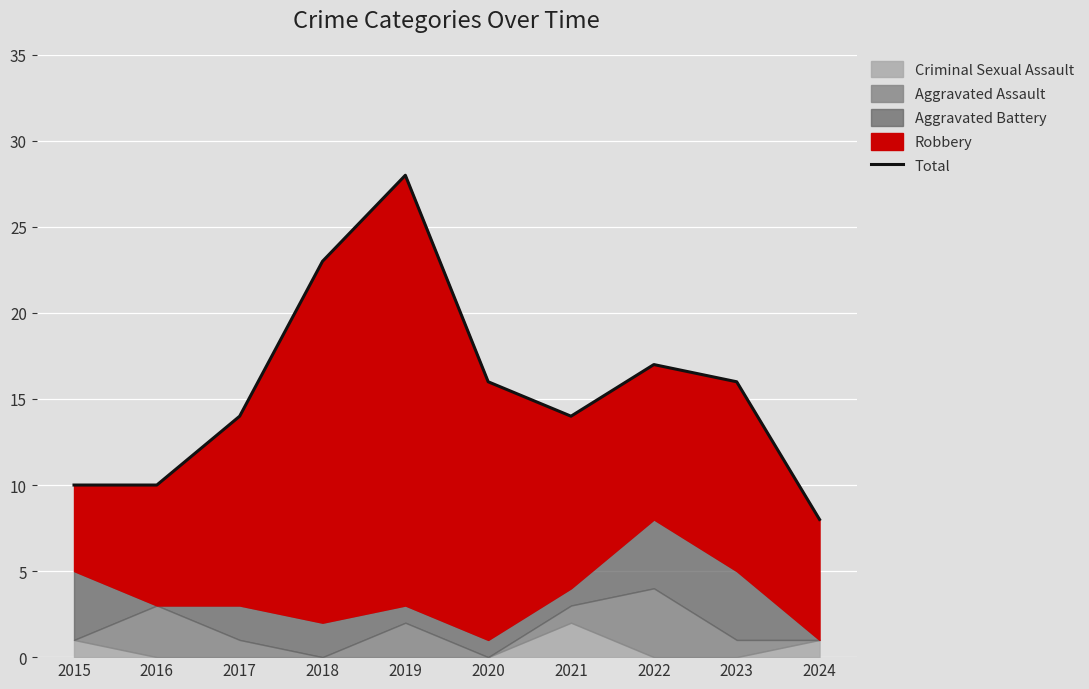

Which label corresponds to the largest value in the chart?

2019